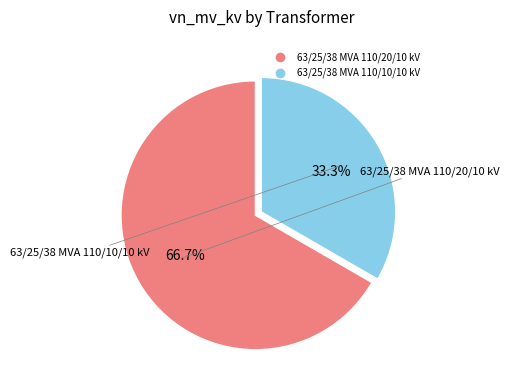

To the nearest percent, what is the combined percentage of 63/25/38 MVA 110/20/10 kV and 63/25/38 MVA 110/10/10 kV?

100%